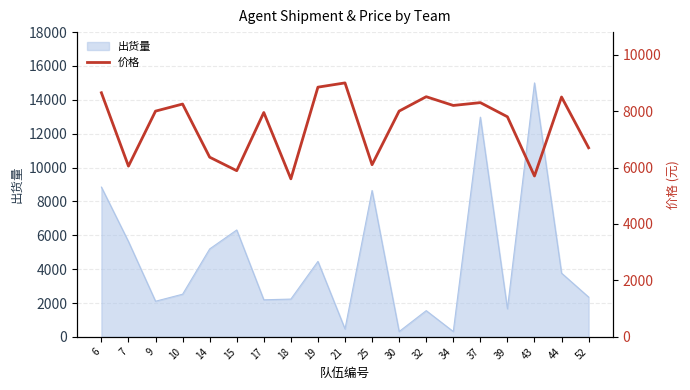

At which category does the chart reach its peak across all series?

21